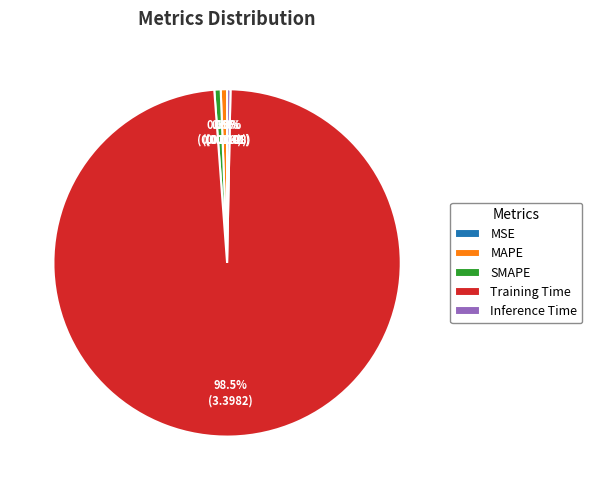

Which category has the biggest portion of the pie?

Training Time